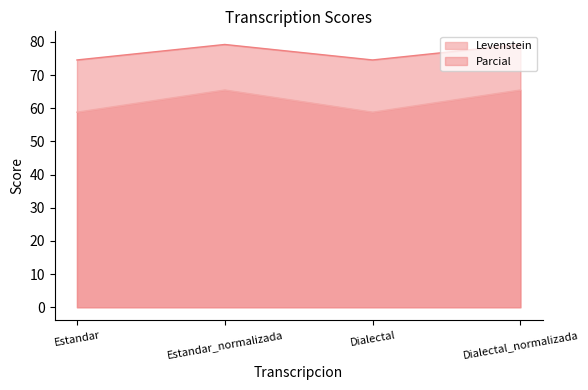

True or false: Levenstein and Parcial intersect in this chart.

False